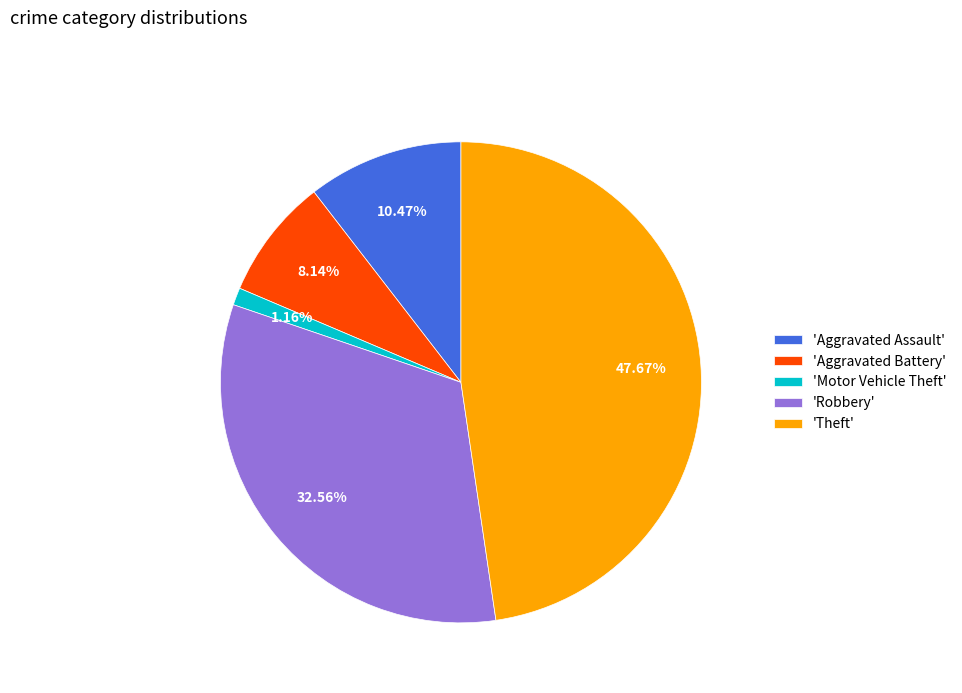

What is the ratio of the value at 'Aggravated Assault' to the value at 'Aggravated Battery'?

1.3